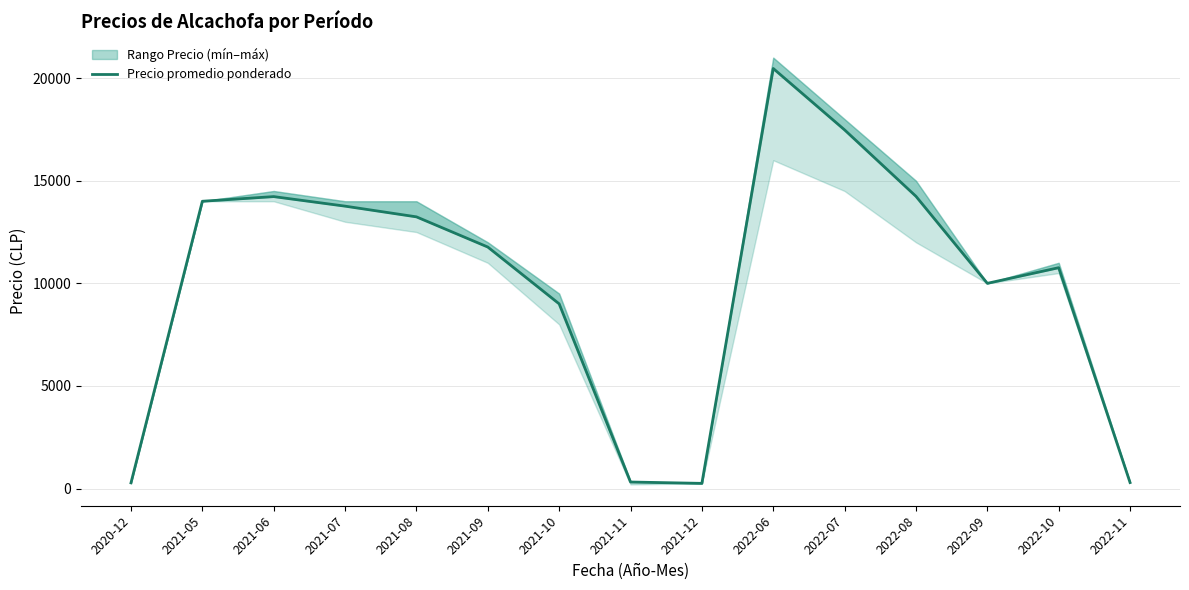

What is the label of the 5th point from the left?

2021-08